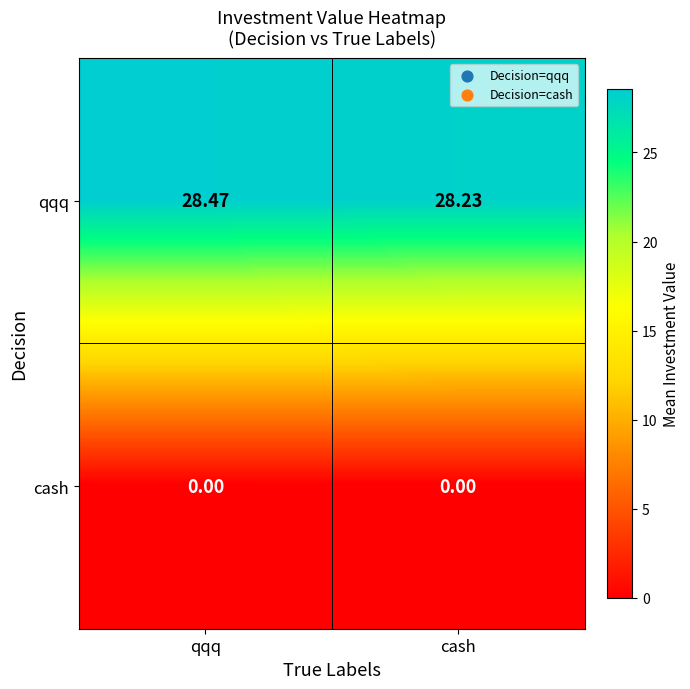

Which series has the largest range (max minus min)?

qqq